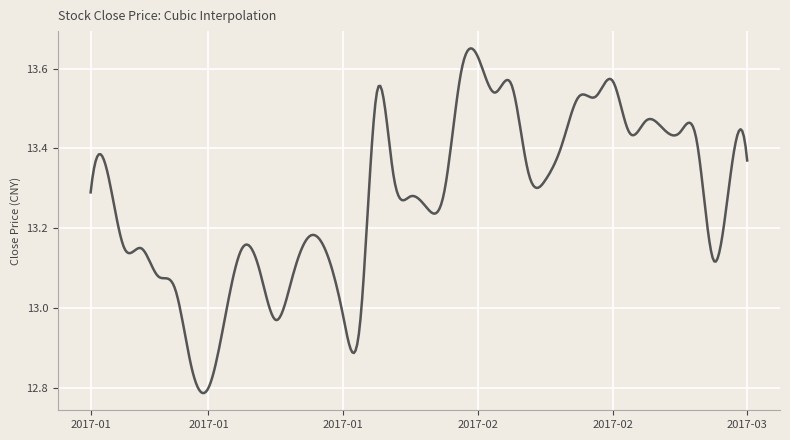

What is the difference between the maximum and minimum values?

0.9